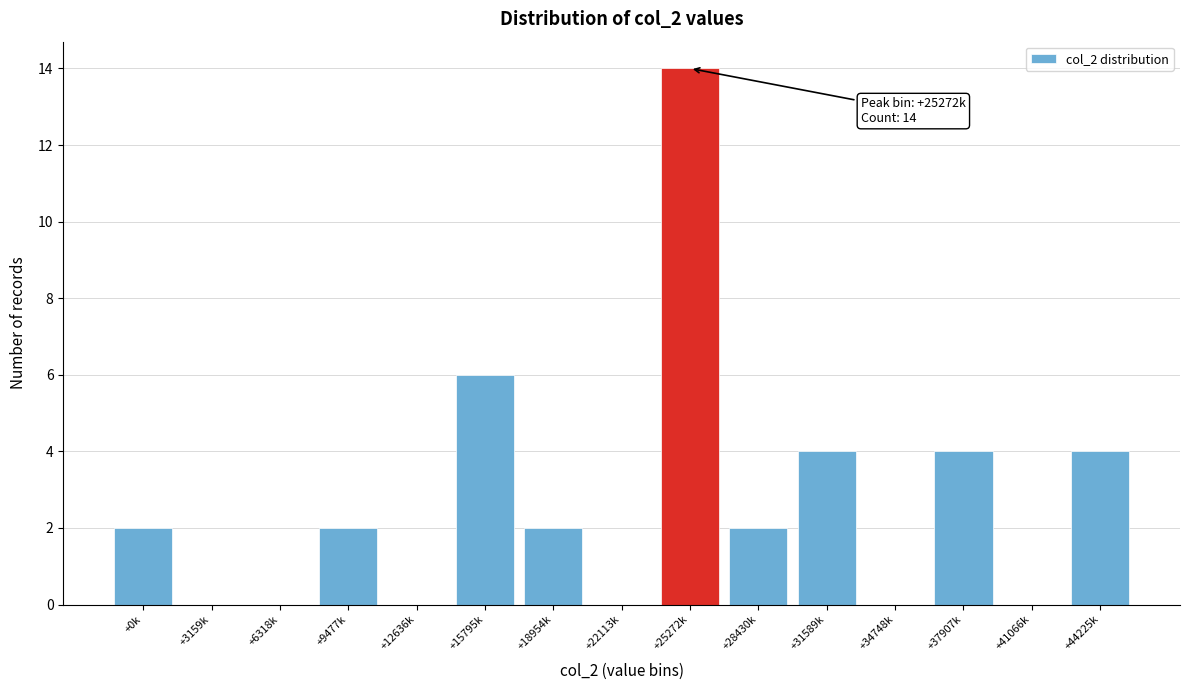

Reading left to right, transcribe all the data shown in this chart.

+0k=2	+3159k=0	+6318k=0	+9477k=2	+12636k=0	+15795k=6	+18954k=2	+22113k=0	+25272k=14	+28430k=2	+31589k=4	+34748k=0	+37907k=4	+41066k=0	+44225k=4